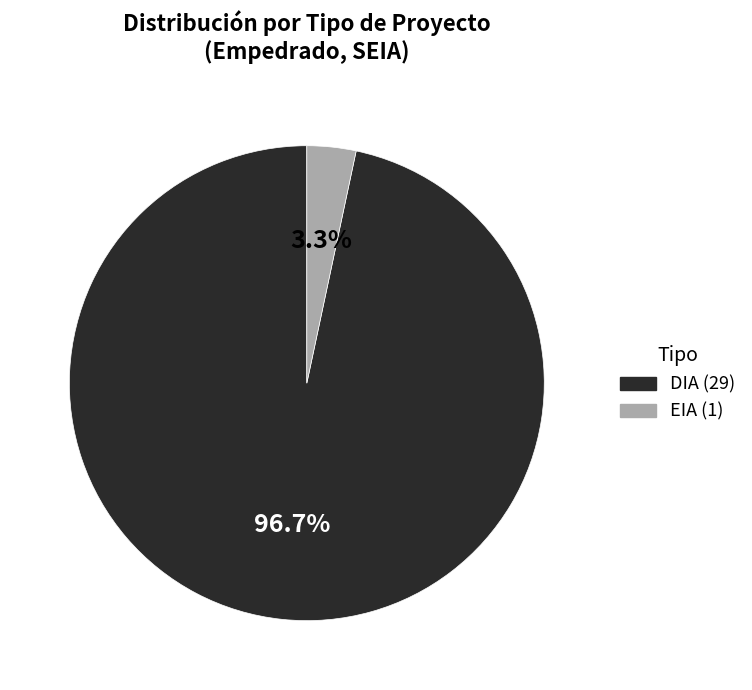

Does any single category account for the majority?

Yes